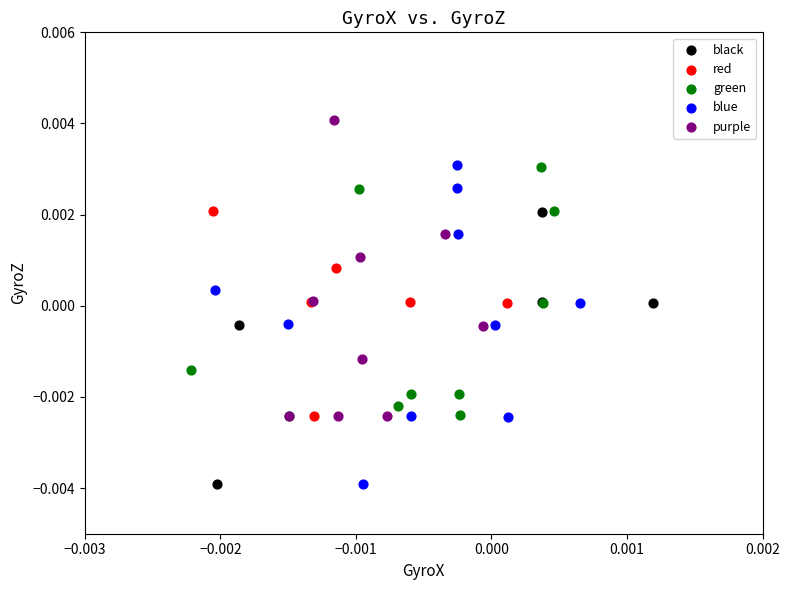

Which series contains the highest Y value?

purple